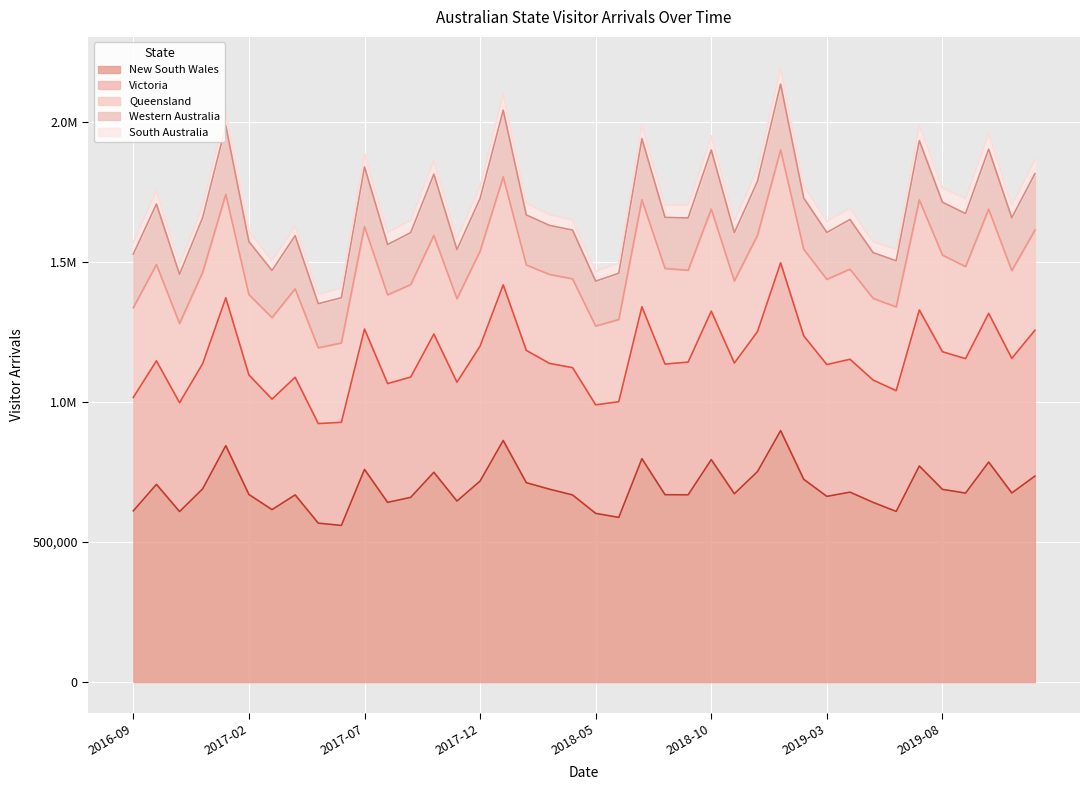

What is the average value of the Victoria series?

465887